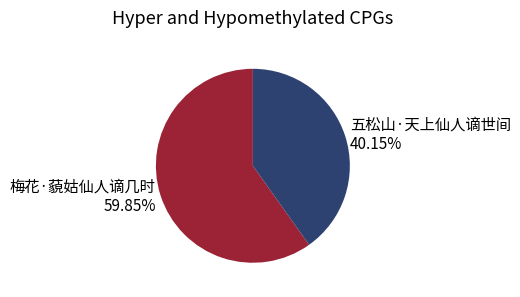

How many slices are in this pie chart?

2